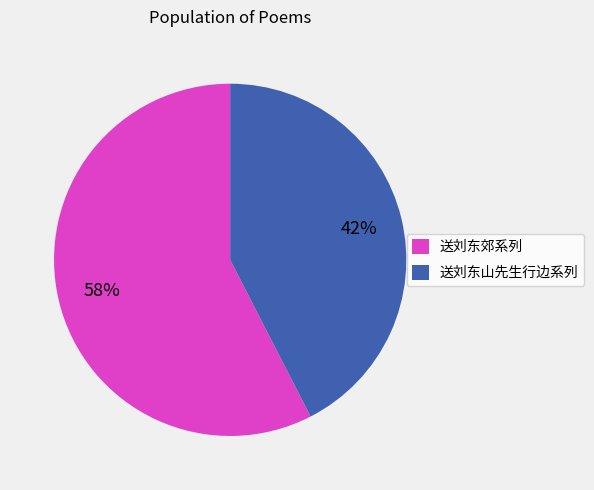

Rank the categories by value from highest to lowest.

送刘东郊系列, 送刘东山先生行边系列